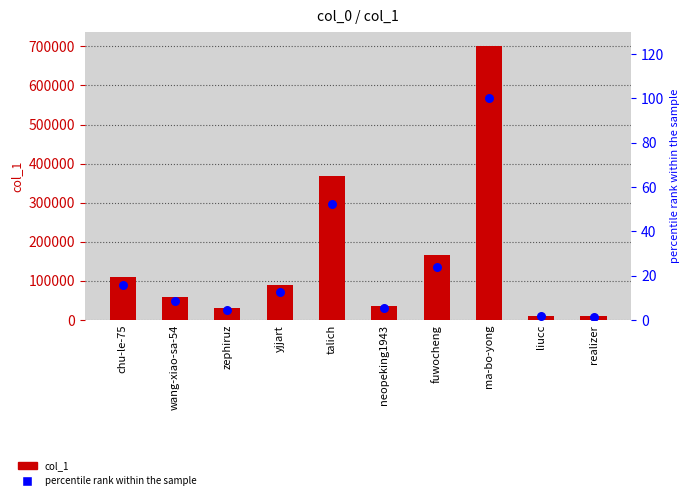

What are all the series names shown in the legend?

col_1, percentile rank within the sample